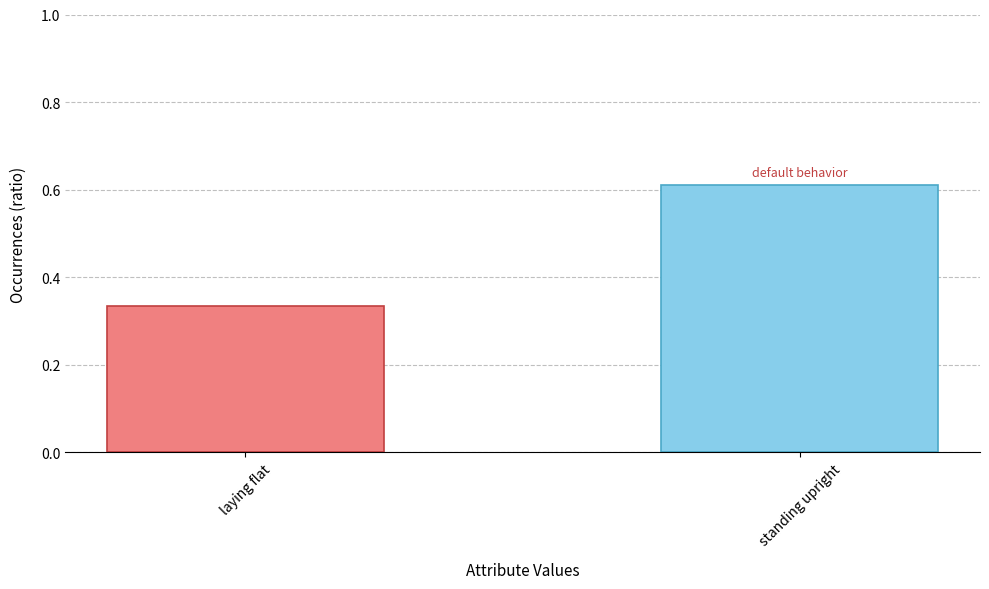

How many bars are there in total?

2